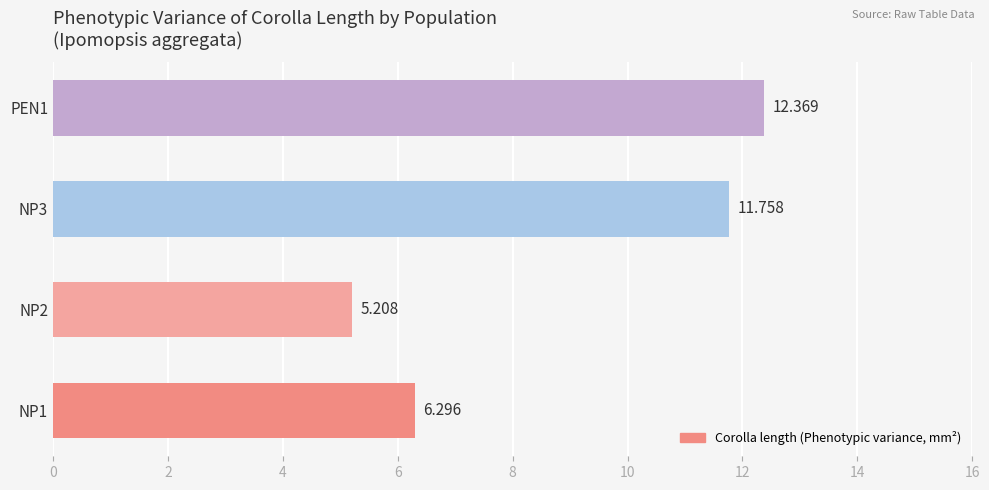

Rank the categories by value from highest to lowest.

PEN1, NP3, NP1, NP2